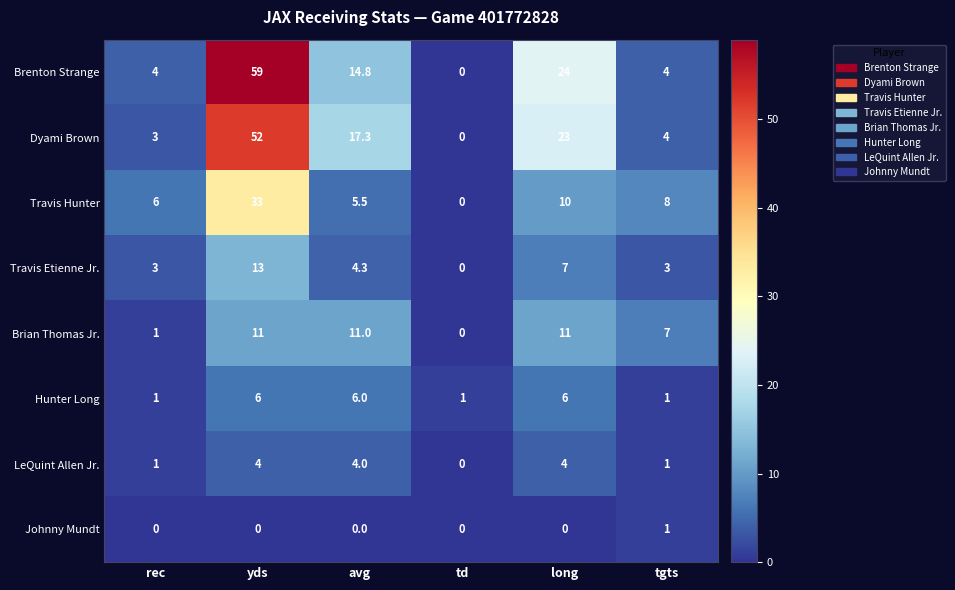

The Dyami Brown series shows -15.7 at td. True or false?

False